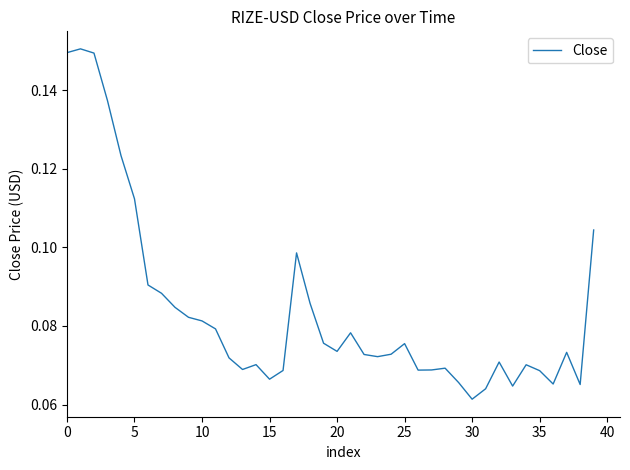

Which category has the lowest value across all series?

30